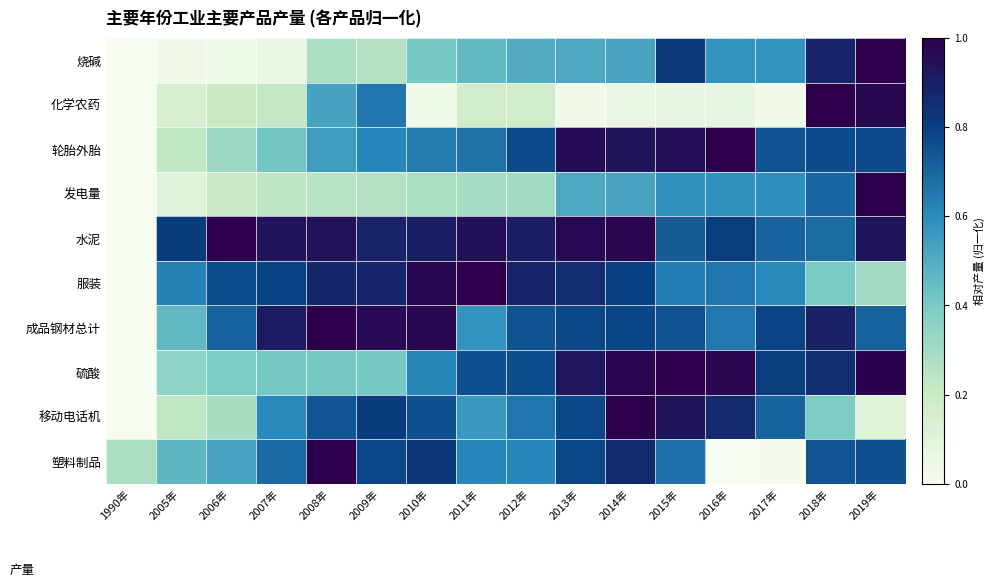

What is the total value across all series at 2011年?

6.0